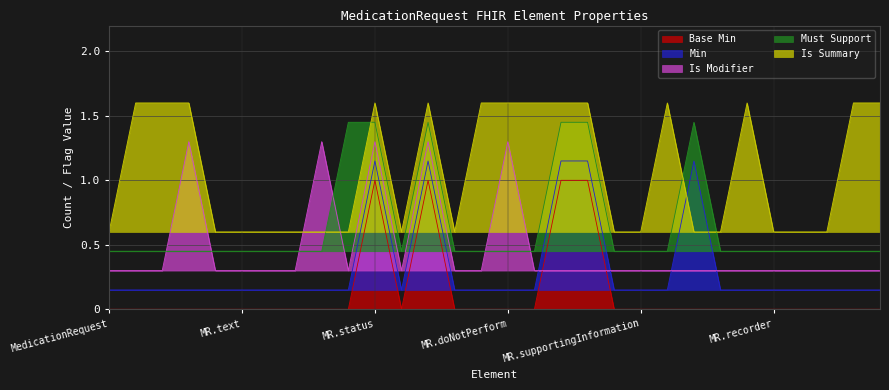

Reading right to left, extract all data points from this chart.

Base Min: 0.0	0.0	0.0	0.0	0.0	0.0	0.0	0.0	0.0	0.0	0.0	1.0	1.0	0.0	0.0	0.0	0.0	1.0	0.0	1.0	0.0	0.0	0.0	0.0	0.0	0.0	0.0	0.0	0.0	0.0
Min: 0.1	0.1	0.1	0.1	0.1	0.1	0.1	1.1	0.1	0.1	0.1	1.1	1.1	0.1	0.1	0.1	0.1	1.1	0.1	1.1	0.1	0.1	0.1	0.1	0.1	0.1	0.1	0.1	0.1	0.1
Is Modifier: 0.3	0.3	0.3	0.3	0.3	0.3	0.3	0.3	0.3	0.3	0.3	0.3	0.3	0.3	1.3	0.3	0.3	1.3	0.3	1.3	0.3	1.3	0.3	0.3	0.3	0.3	1.3	0.3	0.3	0.3
Must Support: 0.4	0.4	0.4	0.4	0.4	0.4	0.4	1.4	0.4	0.4	0.4	1.4	1.4	0.4	0.4	0.4	0.4	1.4	0.4	1.4	1.4	0.4	0.4	0.4	0.4	0.4	0.4	0.4	0.4	0.4
Is Summary: 1.6	1.6	0.6	0.6	0.6	1.6	0.6	0.6	1.6	0.6	0.6	1.6	1.6	1.6	1.6	1.6	0.6	1.6	0.6	1.6	0.6	0.6	0.6	0.6	0.6	0.6	1.6	1.6	1.6	0.6